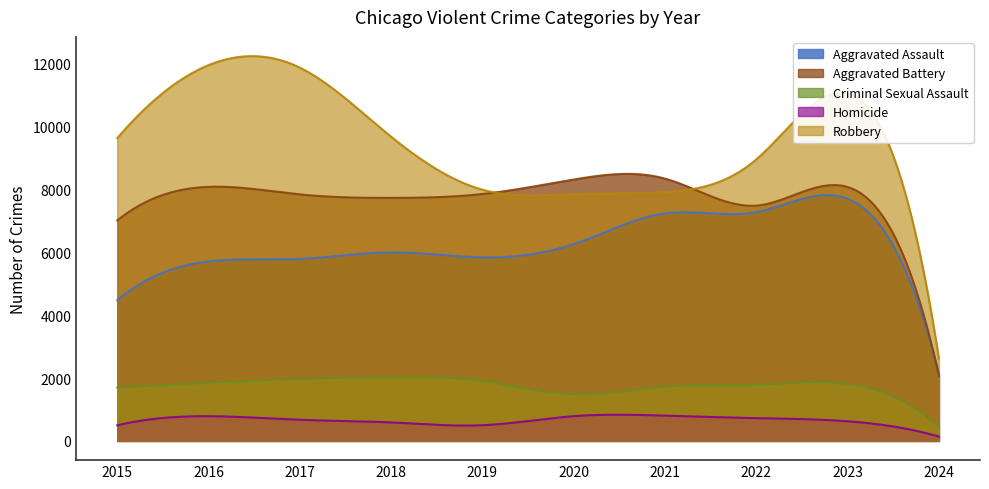

What is the maximum value for Aggravated Assault?

7824.7